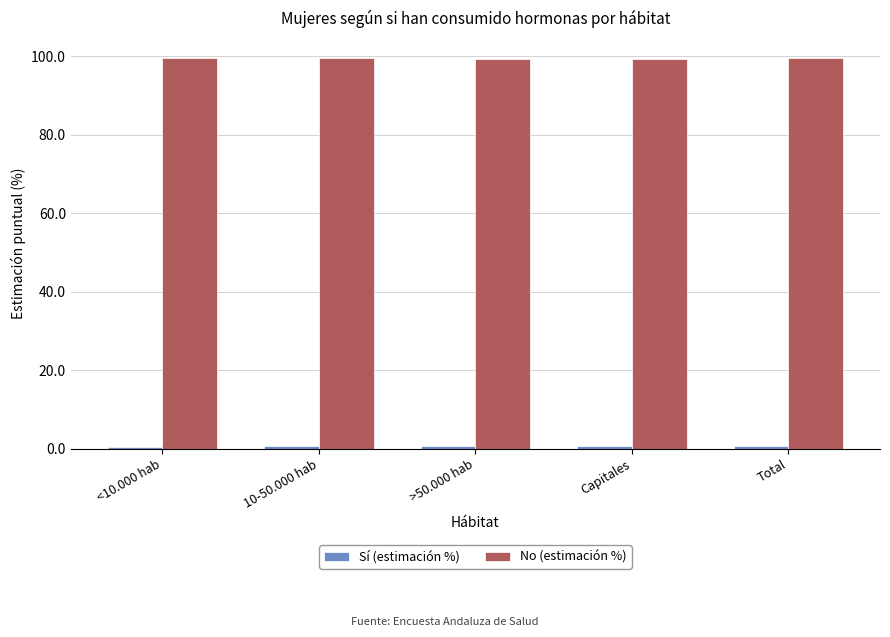

True or false: No (estimación %) has a value of 22.7 at Capitales.

False